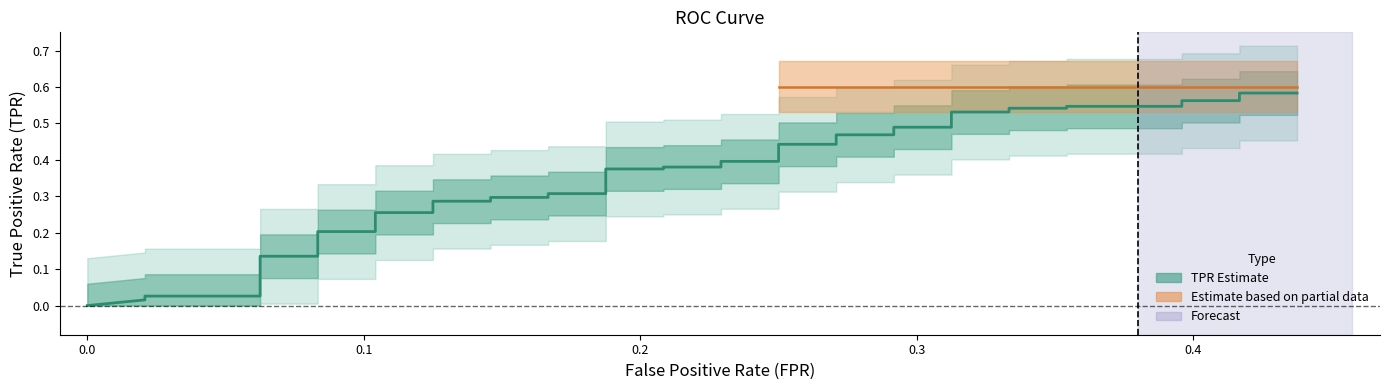

Does the chart display data point markers on the line(s)?

No